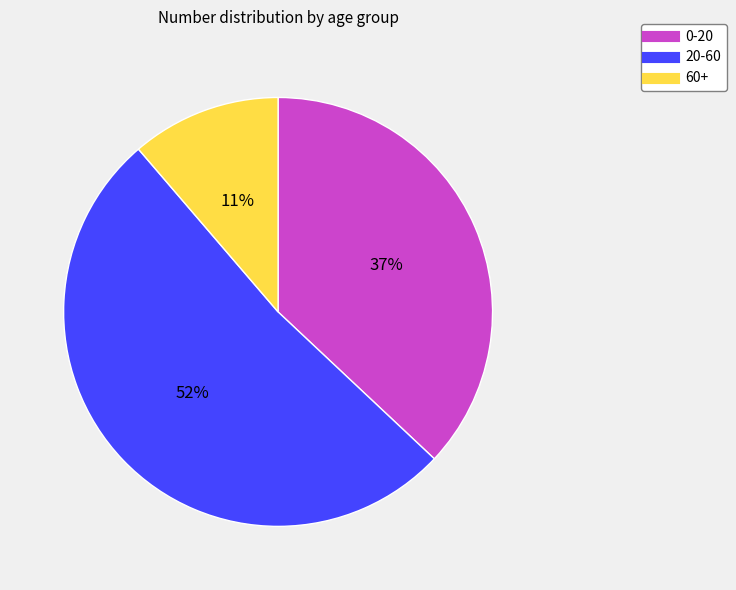

Rank the categories by value from highest to lowest.

20-60, 0-20, 60+